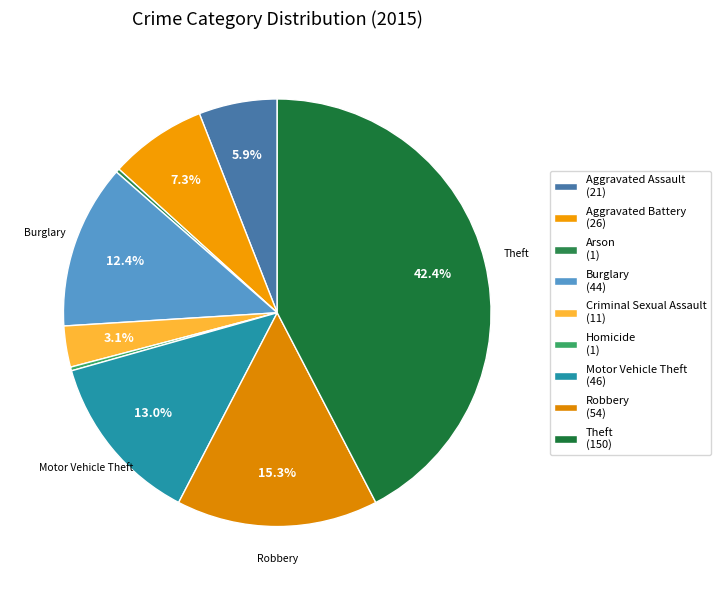

How many segments does this pie chart have?

9